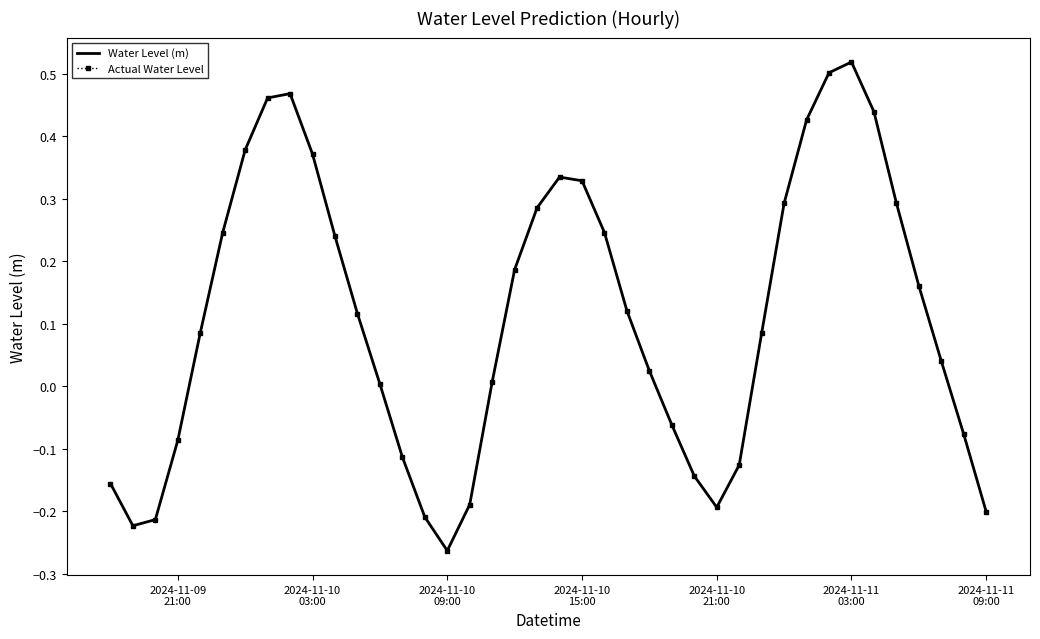

True or false: Water Level (m) and Actual Water Level intersect in this chart.

False